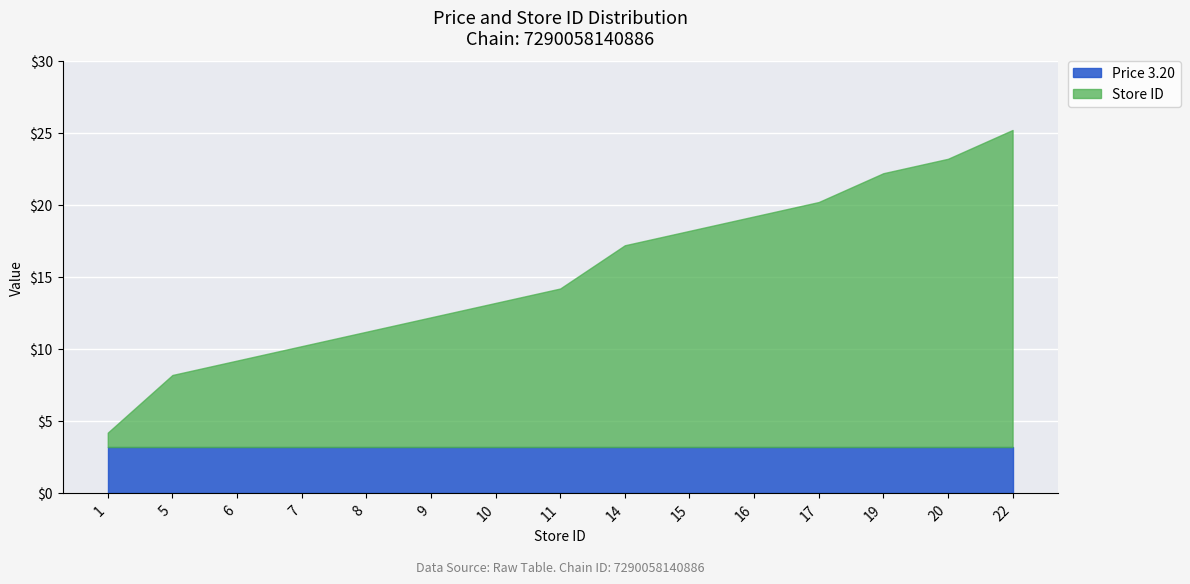

The Store Count series shows 19.0 at 19. True or false?

True